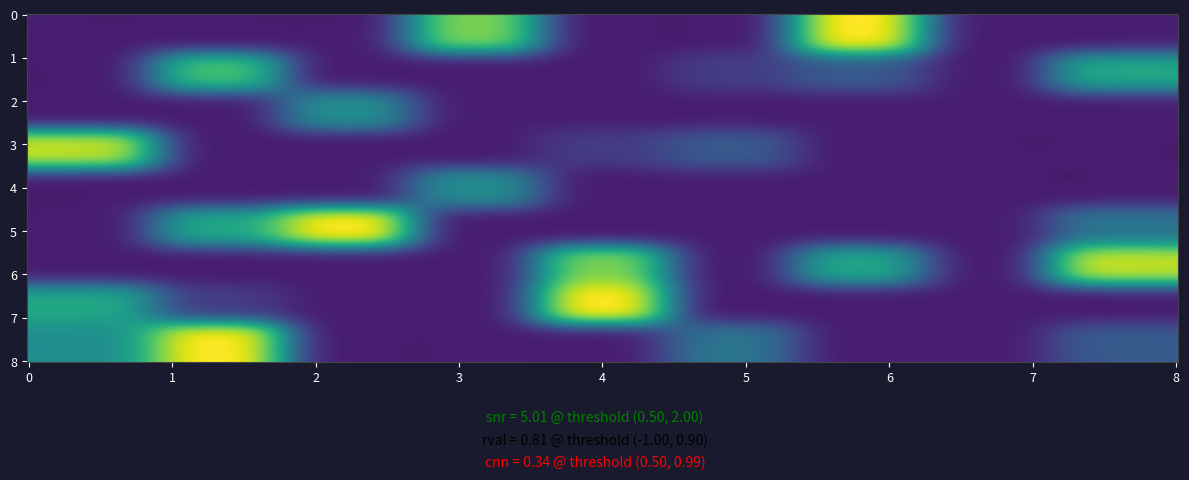

Is the value of row1 at col_2 greater than the value of row7 at col_0?

No